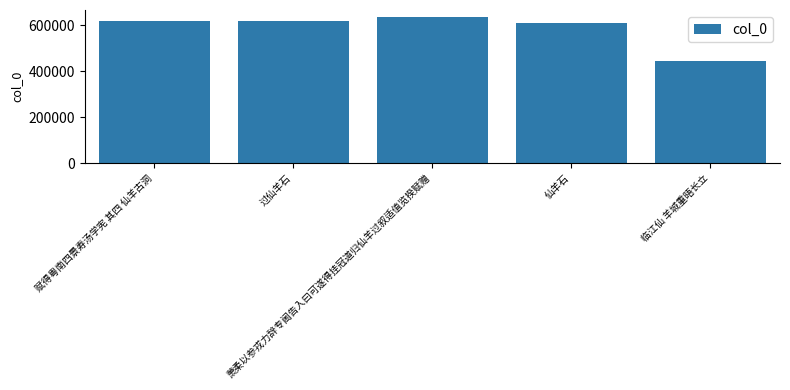

The chart shows a value of 963708 at 赋得粤南四景寿汤学宪 其四 仙羊古洞. True or false?

False